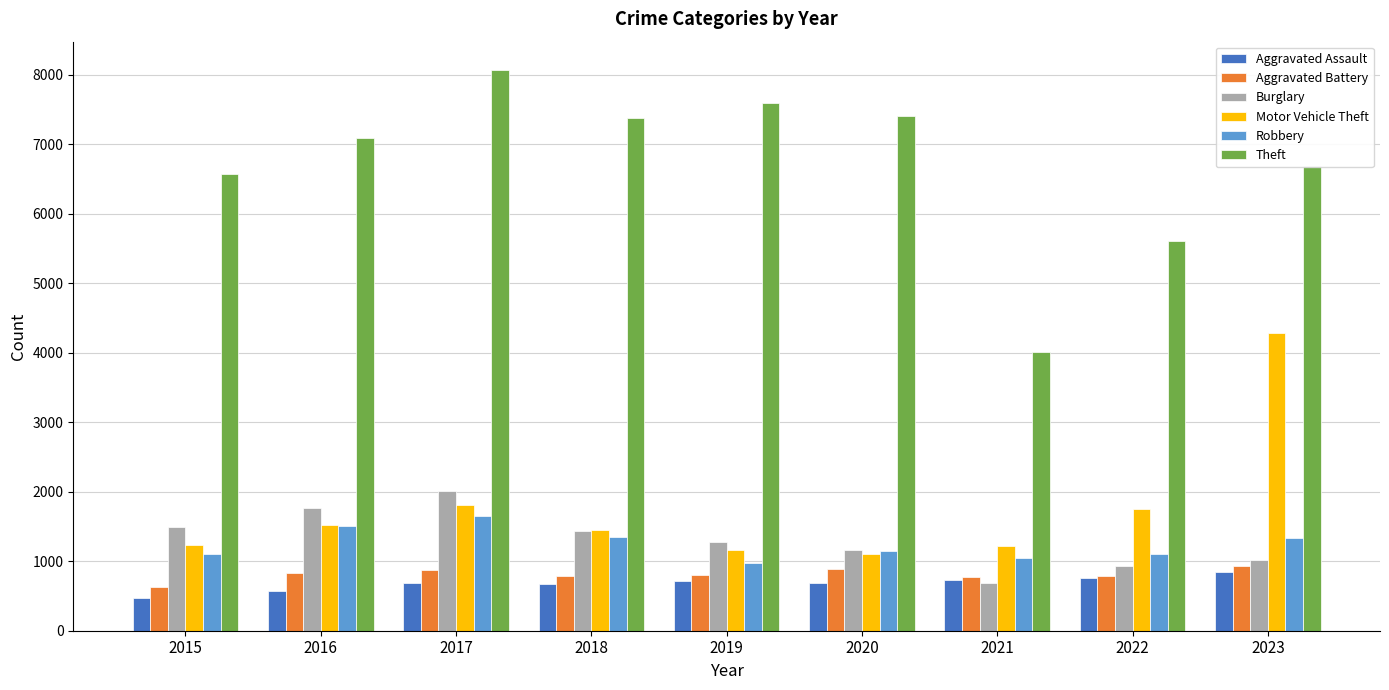

What is the sum of the Aggravated Assault values at 2022 and 2023?

1601